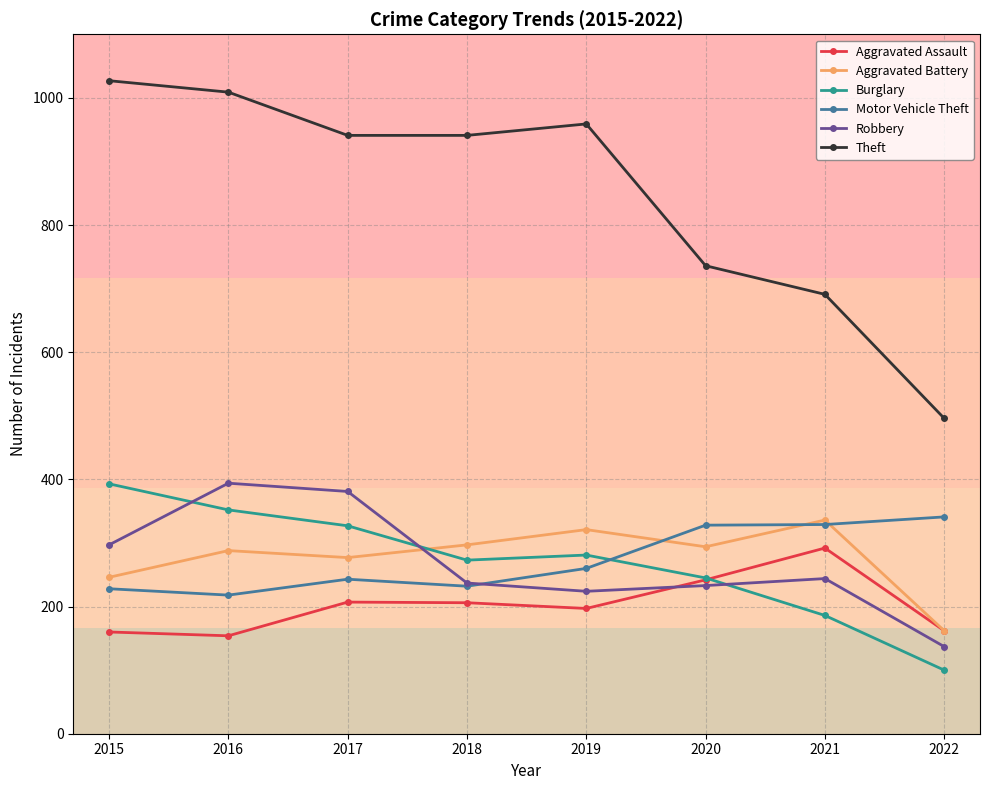

True or false: Aggravated Battery has more than 0 points higher than both neighbors.

True